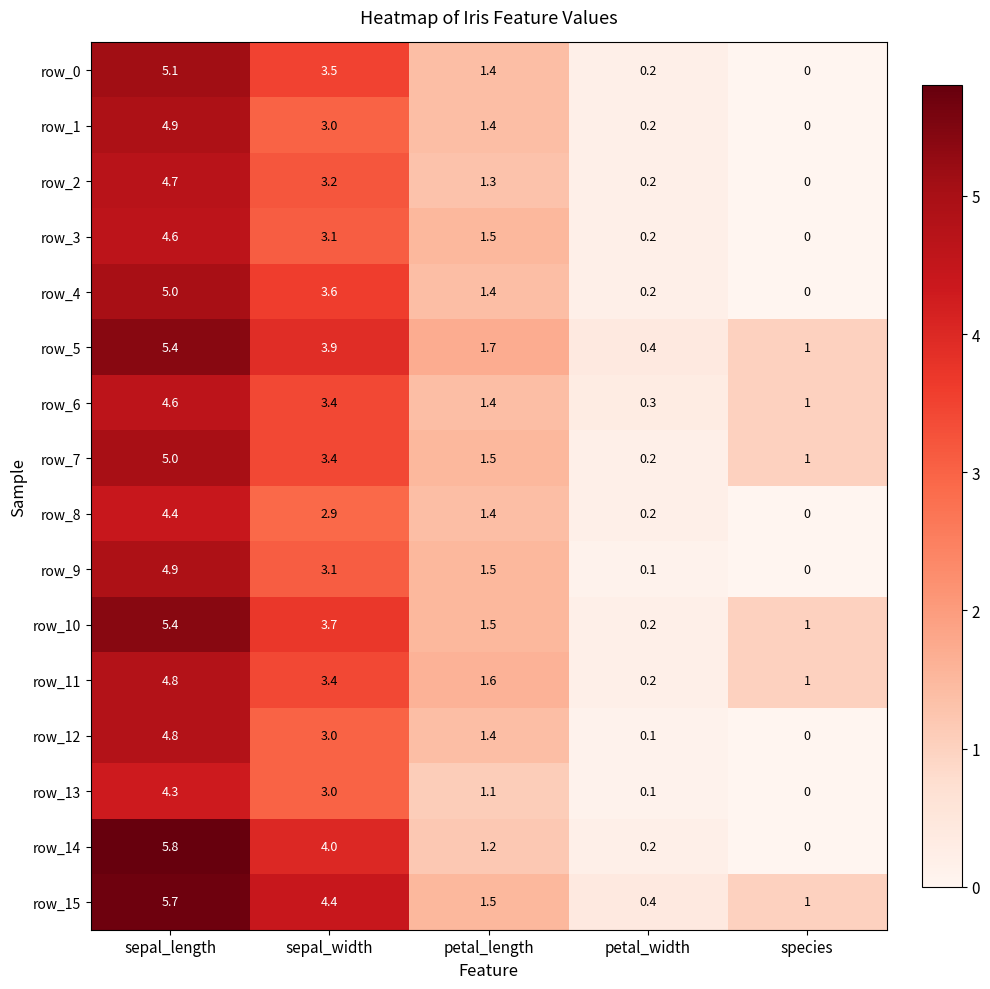

Where does the row_15 series first go above 1?

sepal_length